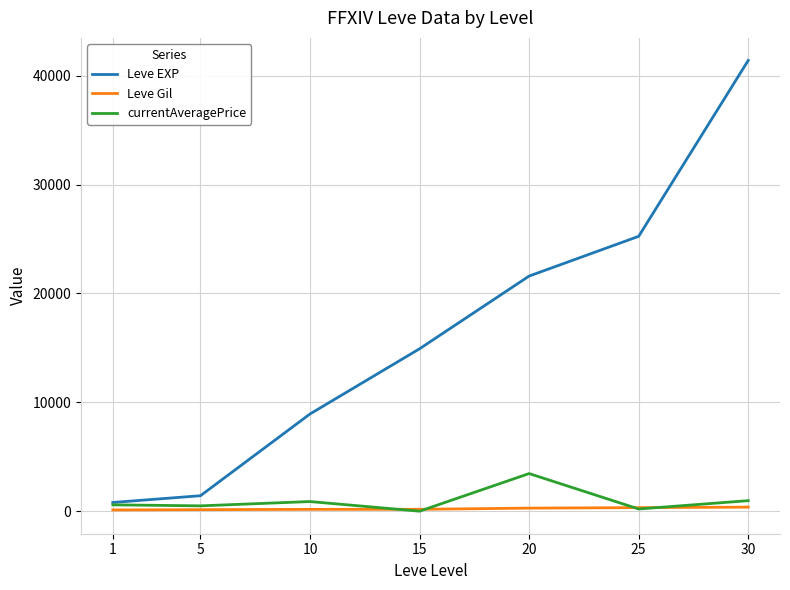

What is the highest value of the currentAveragePrice series?

3455.5